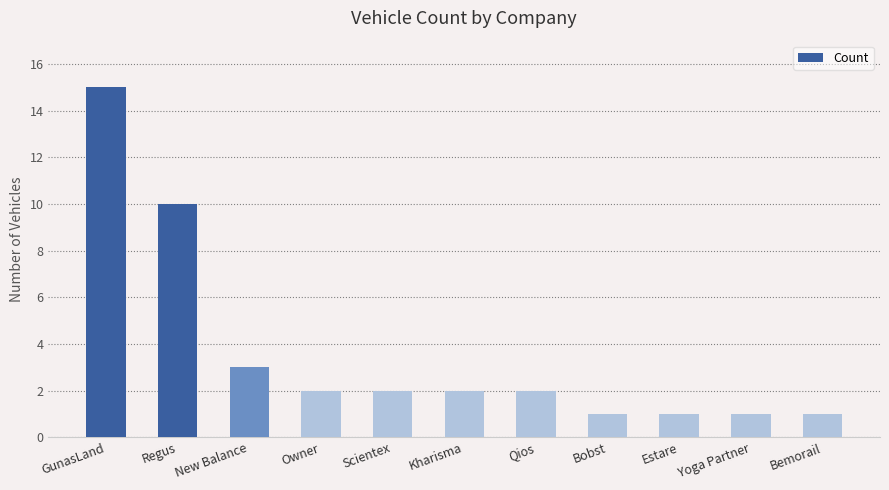

What is the change in value from Regus to Estare?

-9